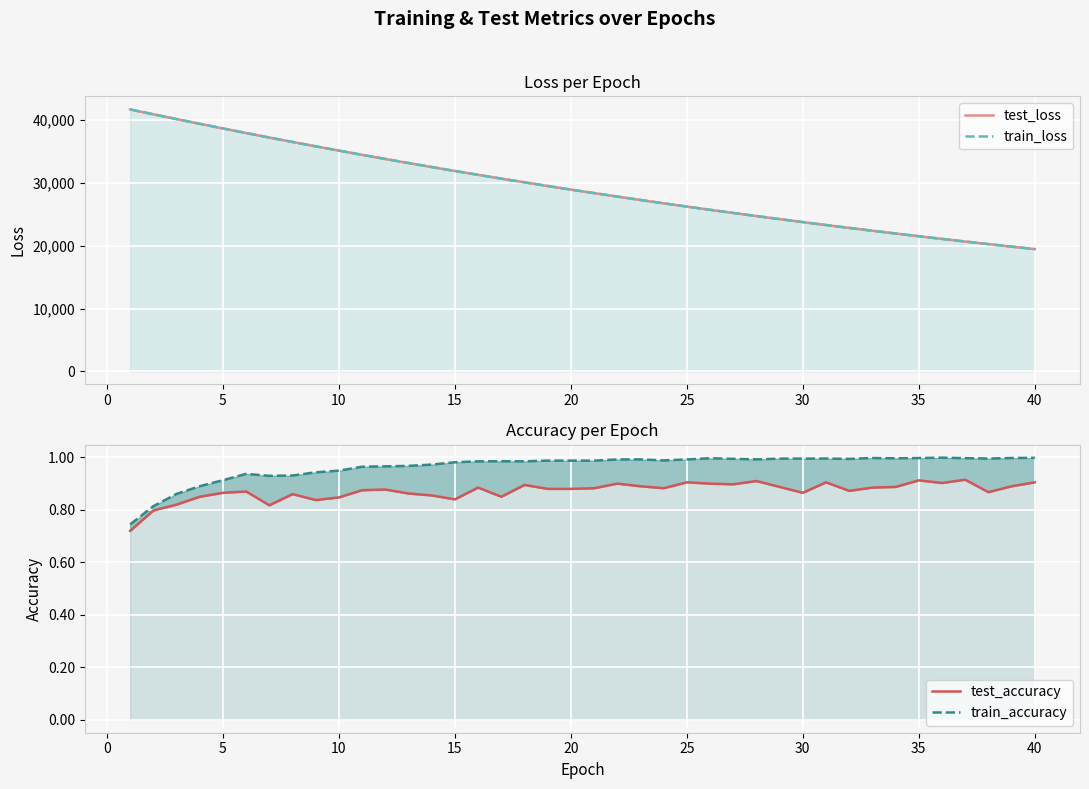

How many interior local valleys does the test_accuracy series have?

10